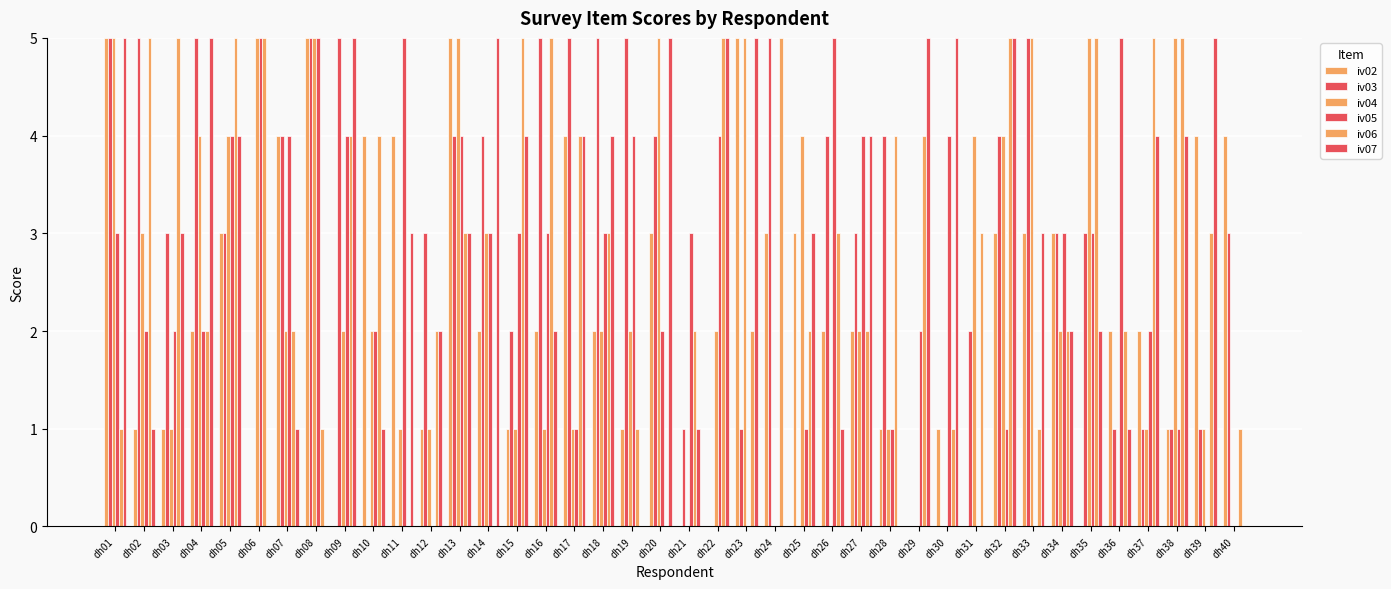

How many data points does each series have?

40